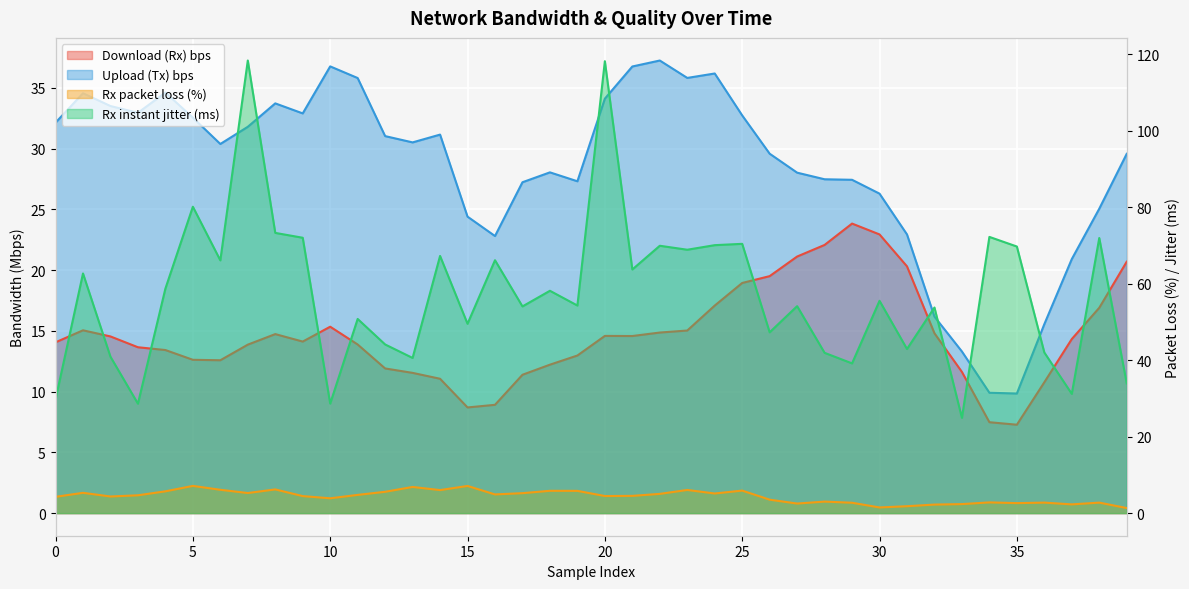

What is the spread (max minus min) of values at 33?

22.5